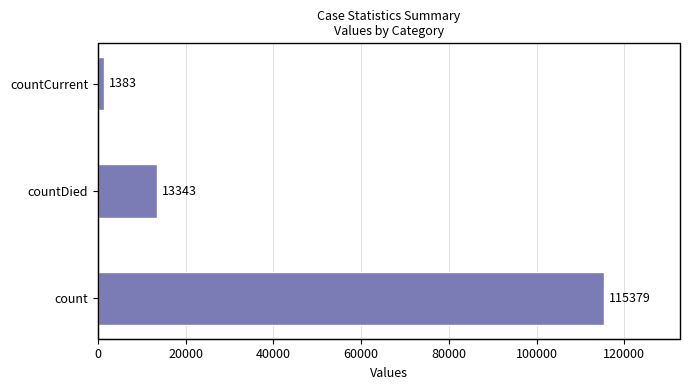

What is the change in value from count to countDied?

-102036